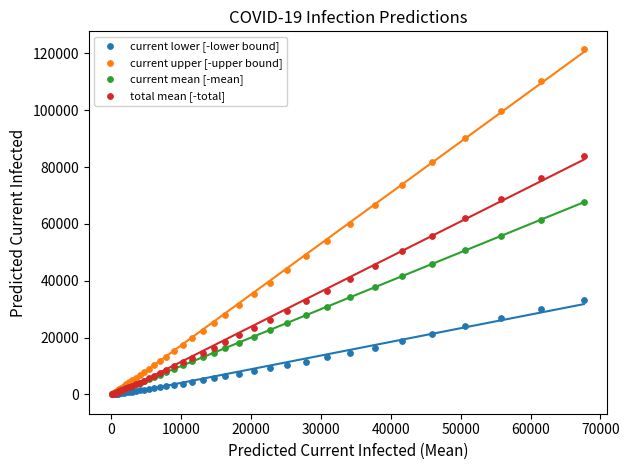

What are all the series names shown in the legend?

current lower [-lower bound], current upper [-upper bound], current mean [-mean], total mean [-total]